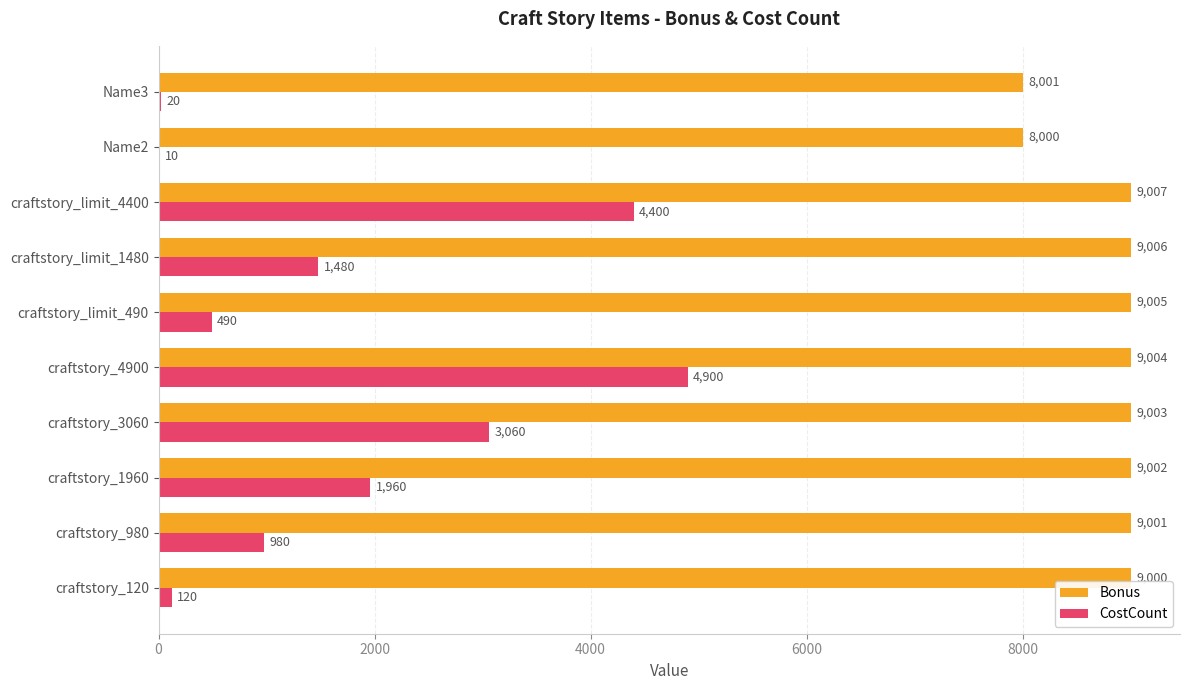

What is the sum of the CostCount values at Name2 and craftstory_120?

130